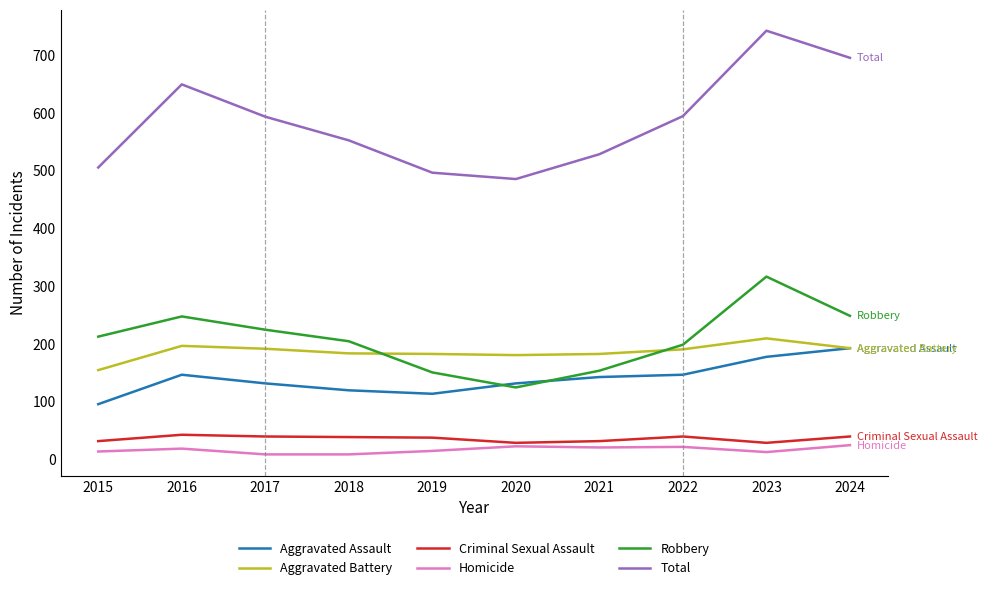

At how many categories does at least one series exceed 223?

10